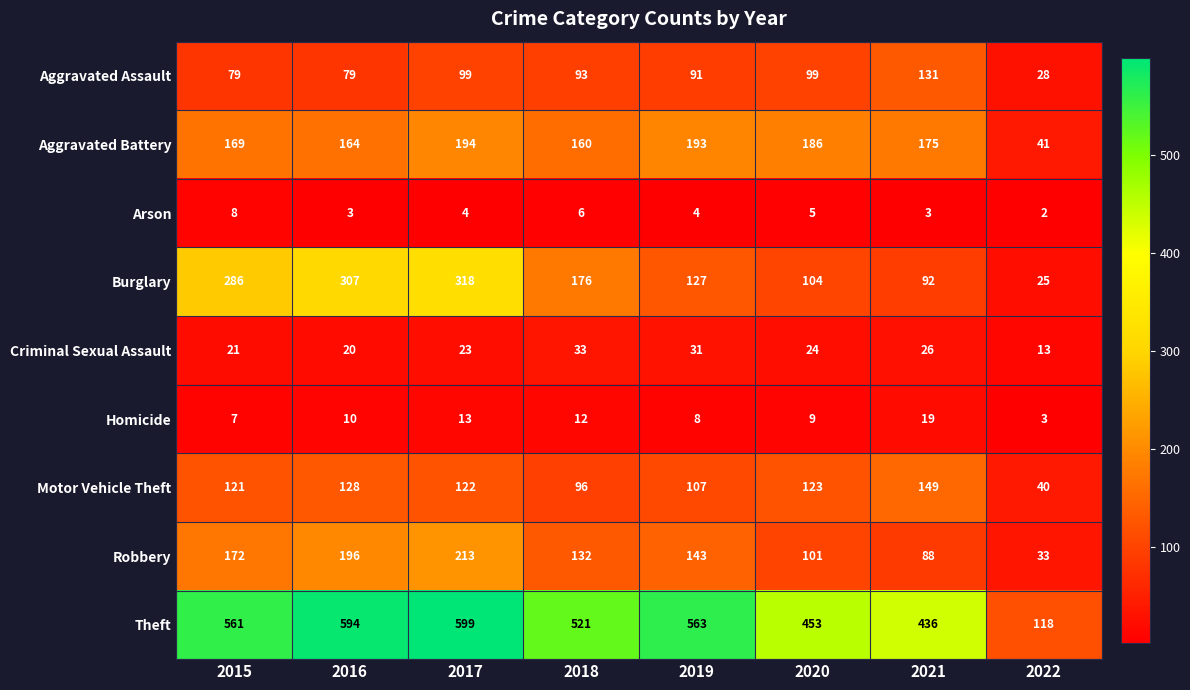

How many distinct data groups are displayed?

9